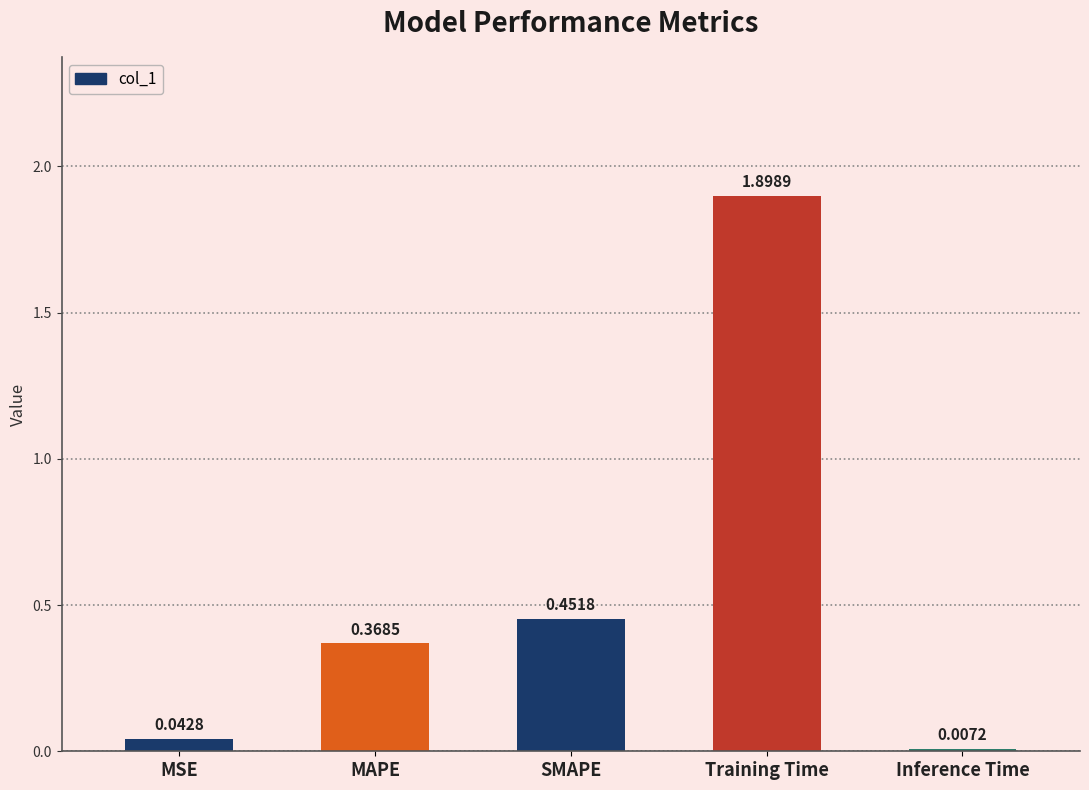

What is the label of the 5th bar from the left?

Inference Time